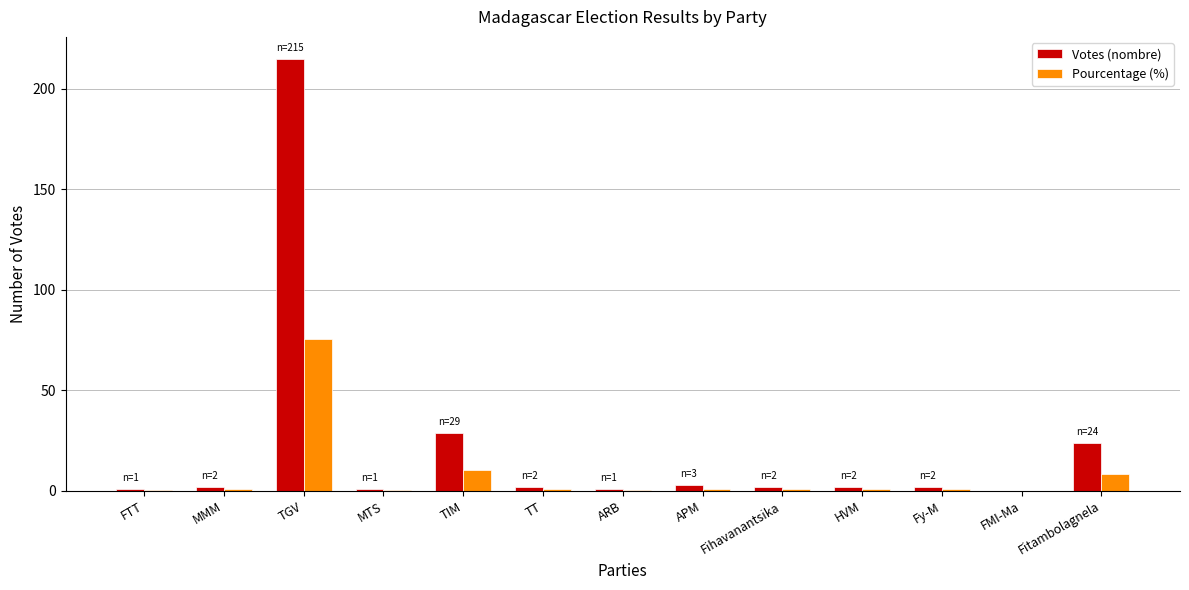

At which label is Votes (nombre) closest to 107?

TIM